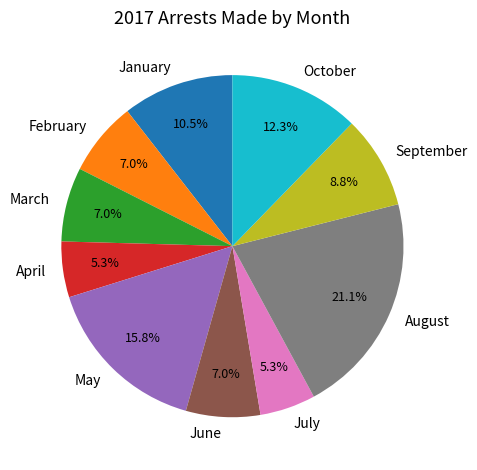

Which slice is the largest?

August